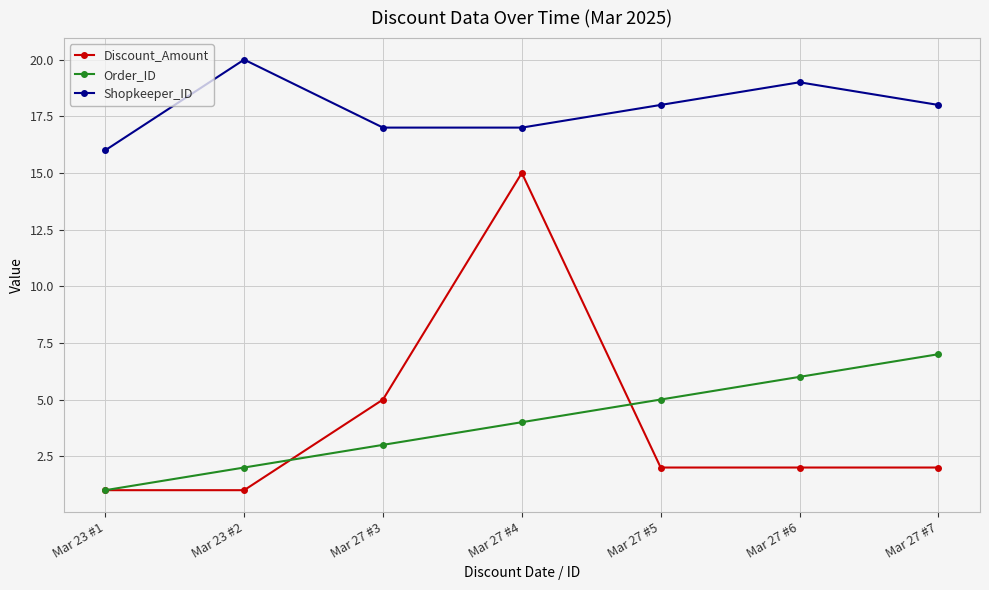

What is the value of the Shopkeeper_ID point at the 5th from the left?

18